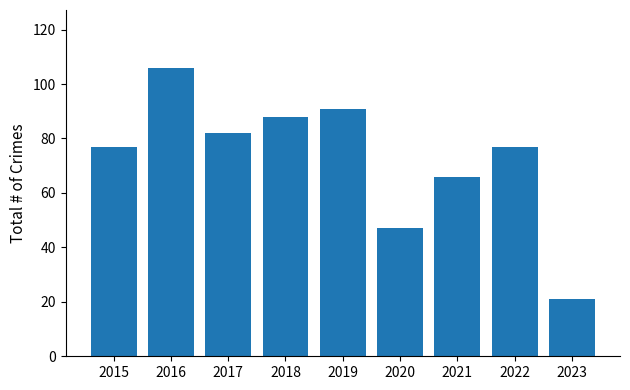

How many data points does each series have?

9